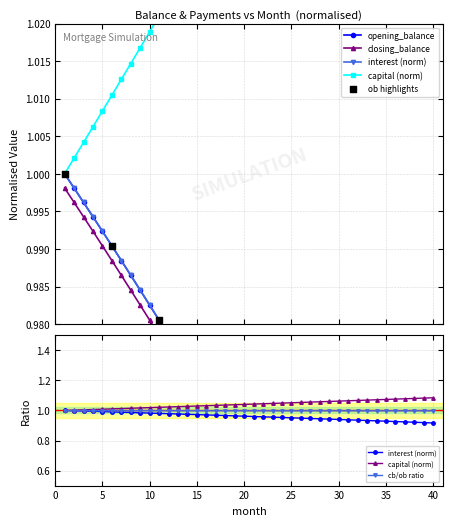

Which series contains the highest Y value?

capital